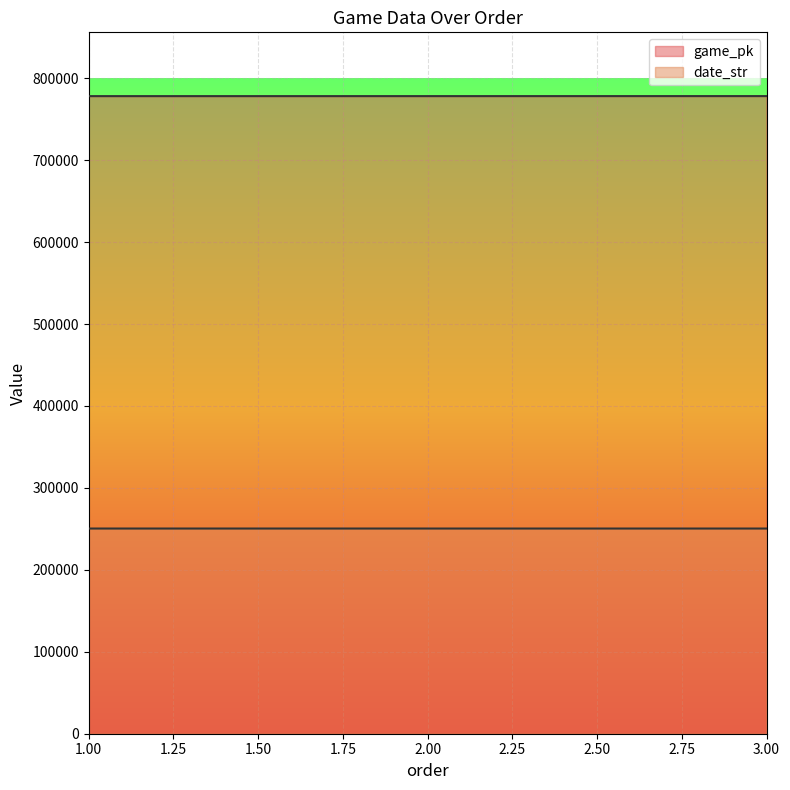

Reading right to left, what are all the values shown in this chart?

game_pk: 778208	778181	778161
date_str: 250423	250425	250426